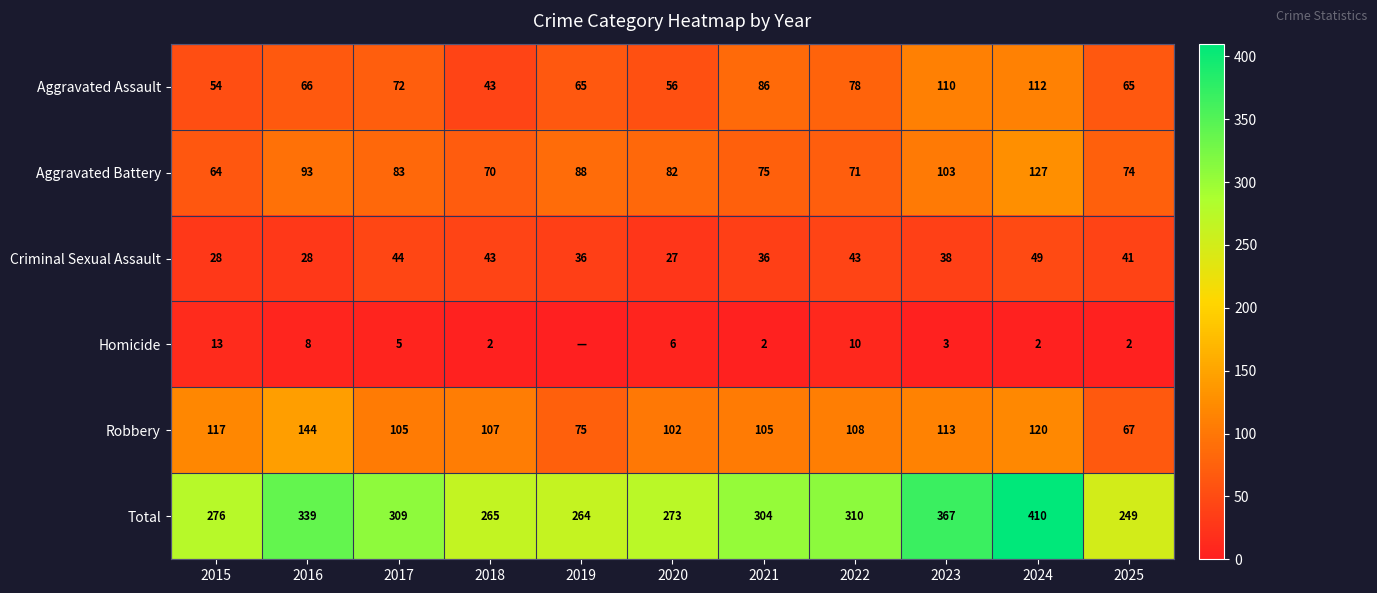

What is the difference between the highest and lowest values at 2020?

267